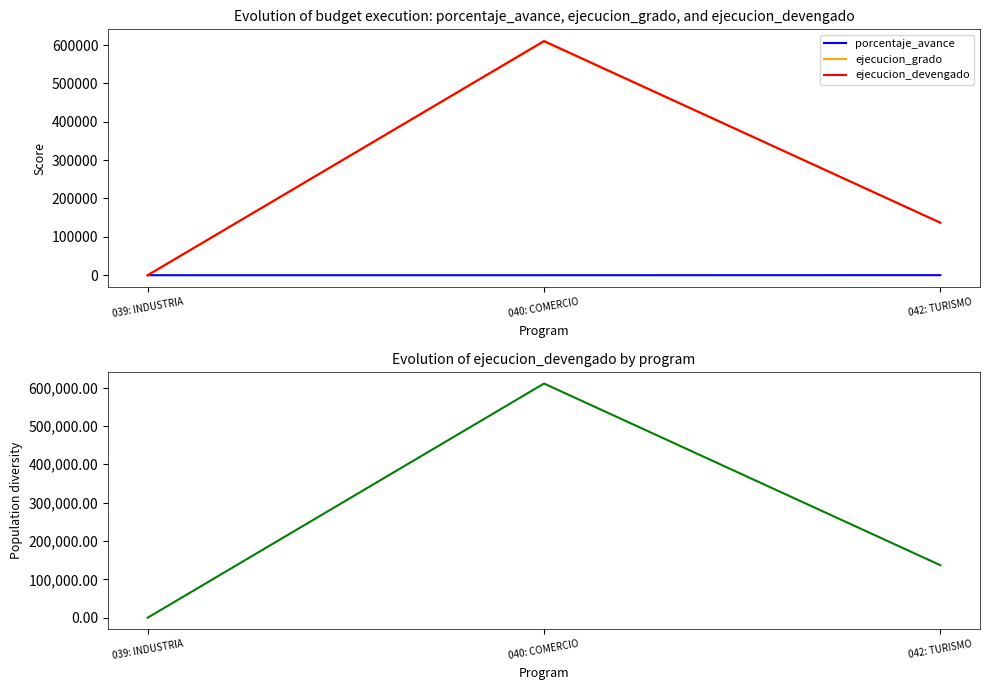

Which series has the largest total across all categories?

ejecucion_devengado